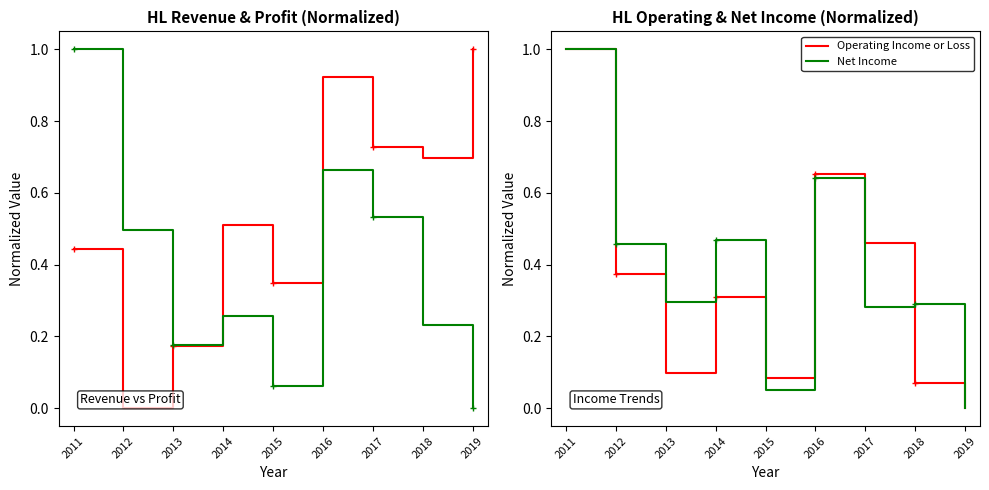

What is the sum of the Total Revenue values at 2013 and 2011?

0.6